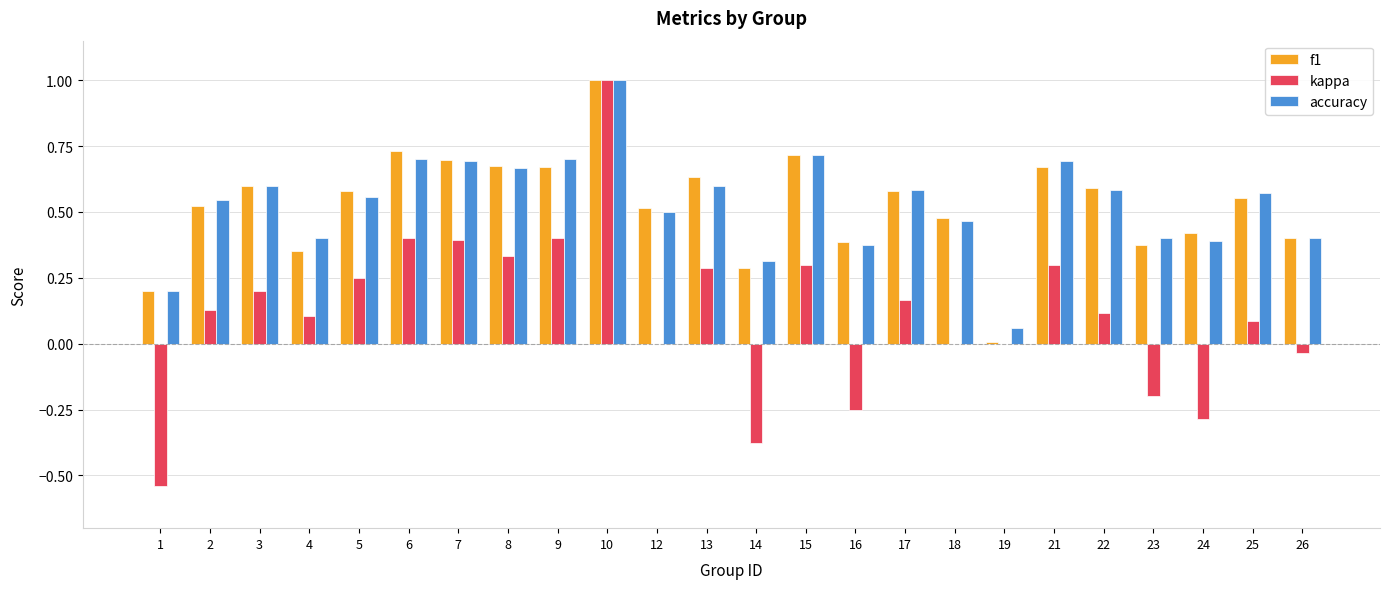

At which label is accuracy closest to 0?

19